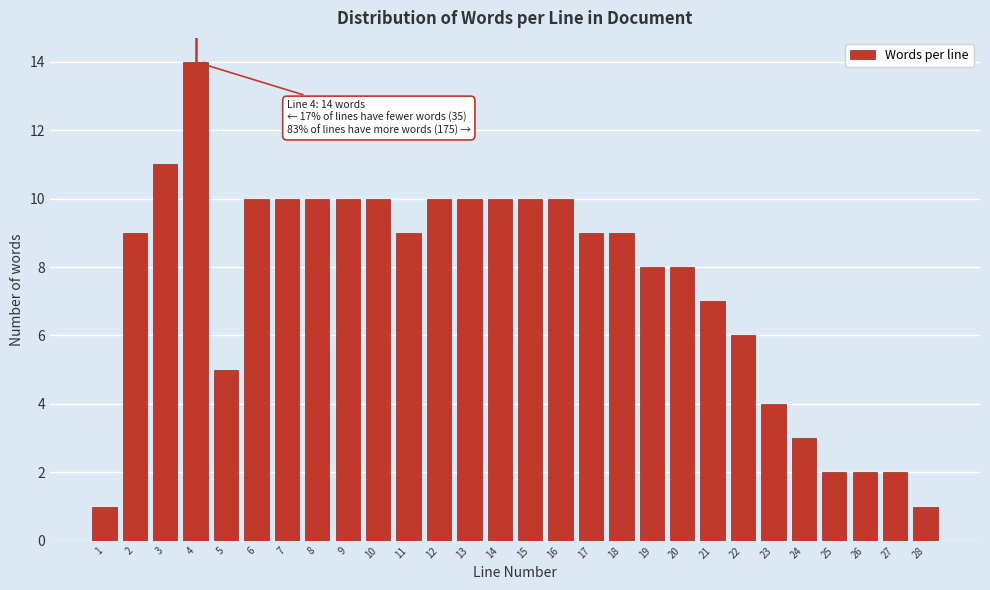

Reading left to right, extract all data points from this chart.

1	9	11	14	5	10	10	10	10	10	9	10	10	10	10	10	9	9	8	8	7	6	4	3	2	2	2	1